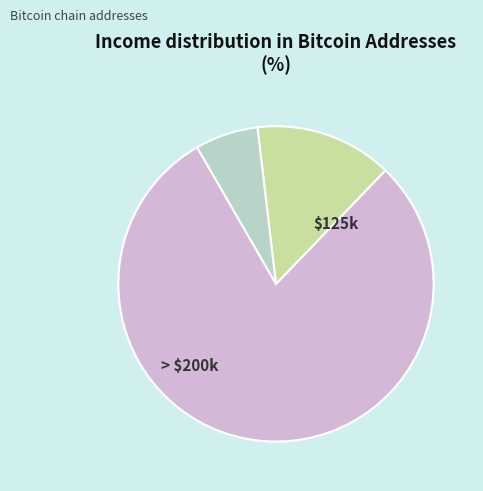

Does any single category account for the majority?

Yes